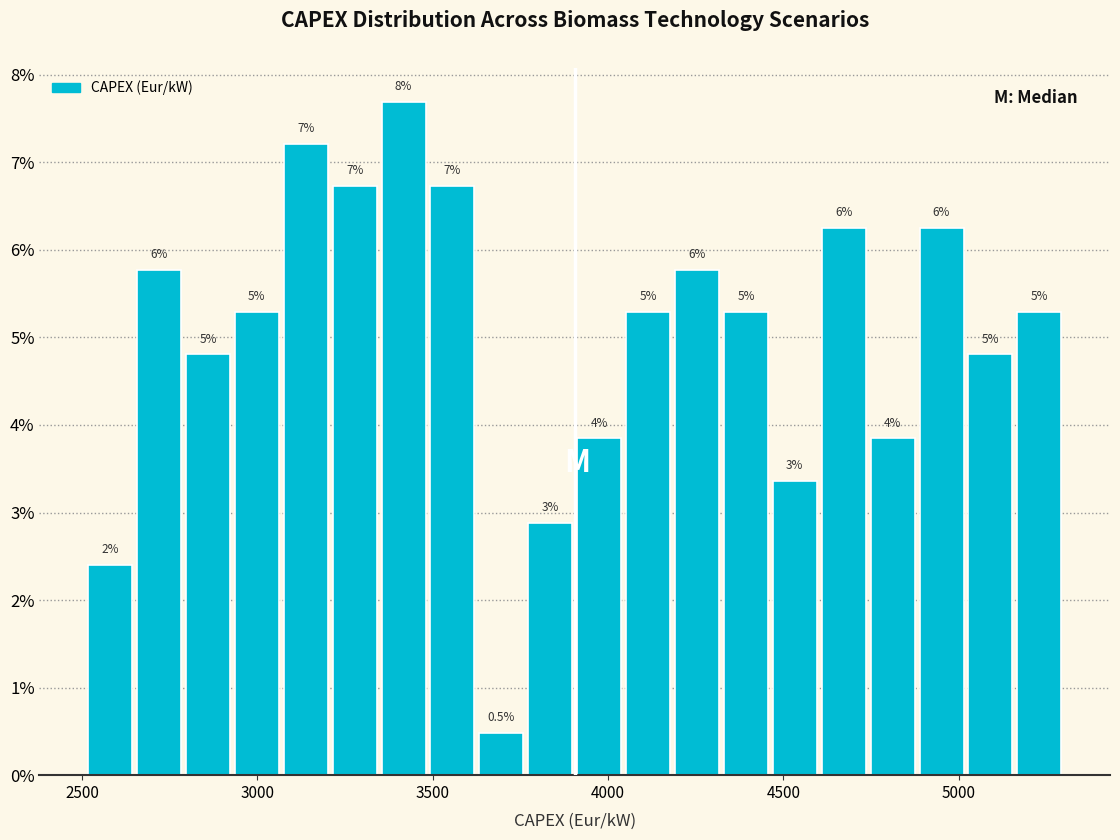

Read against the x-axis, roughly where is the centre of the tallest bar?

3400